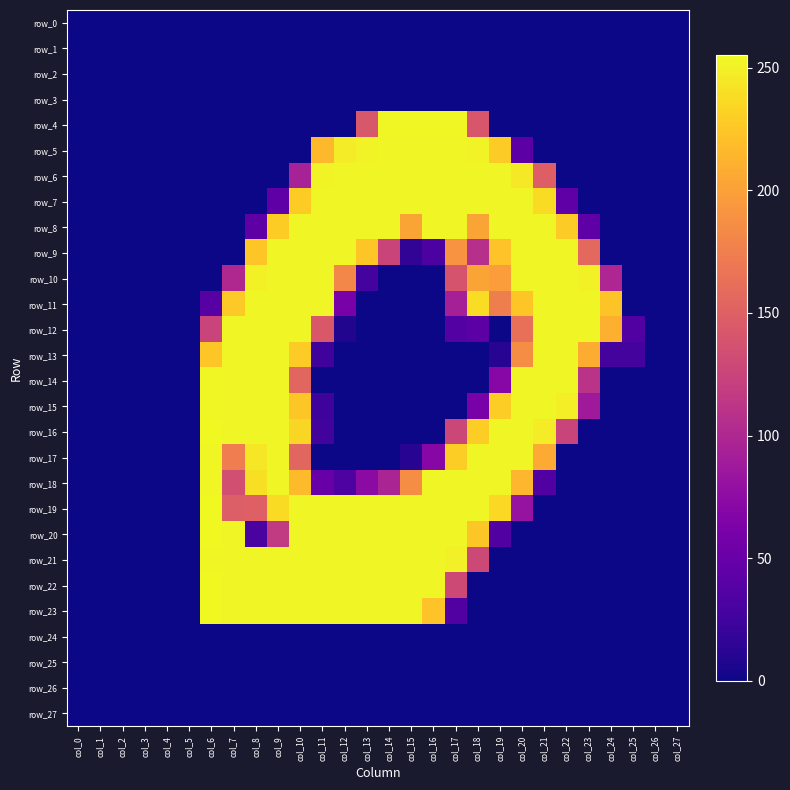

At which category is the sum across all series the highest?

col_10